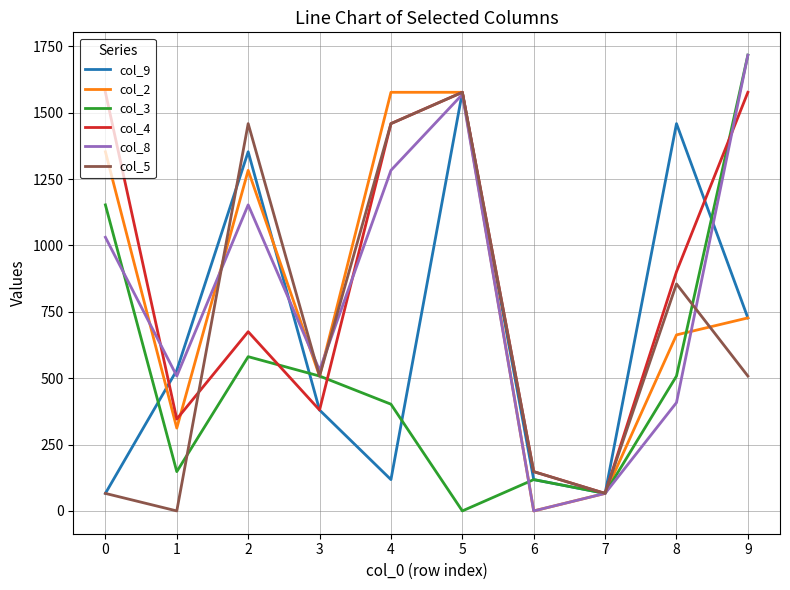

What is the lowest value of the col_9 series?

66.0